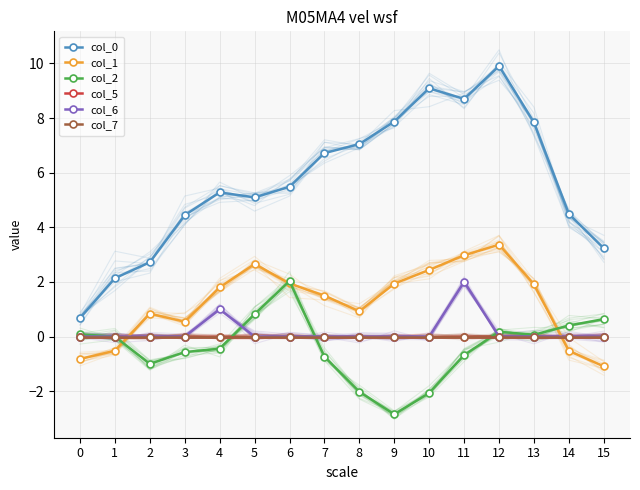

At which label does col_1 first exceed 1?

4